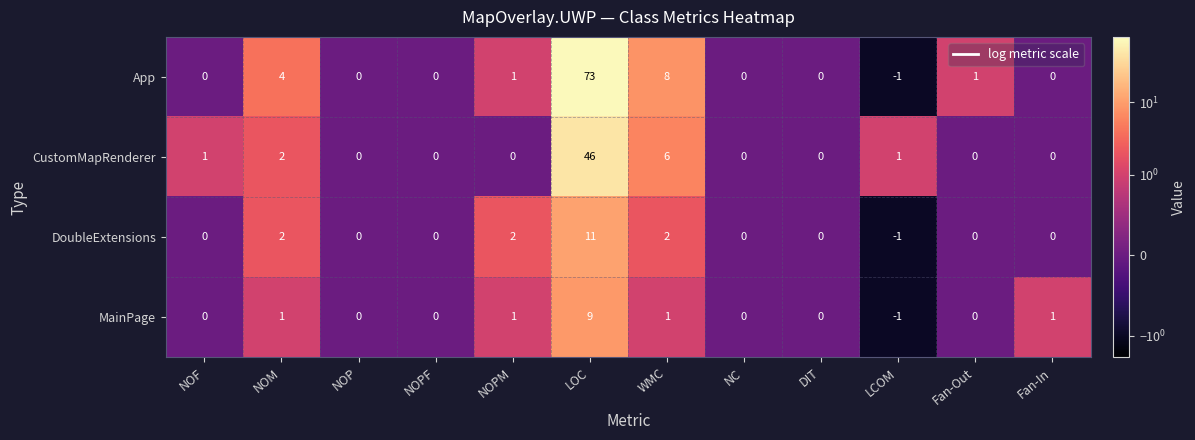

What is the greatest value displayed?

73